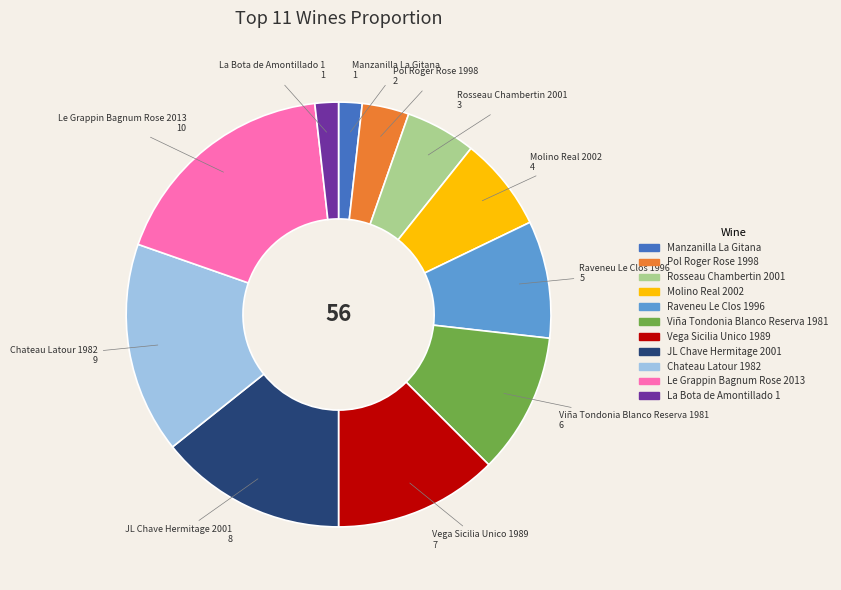

What is the largest slice in the pie chart?

Le Grappin Bagnum Rose 2013